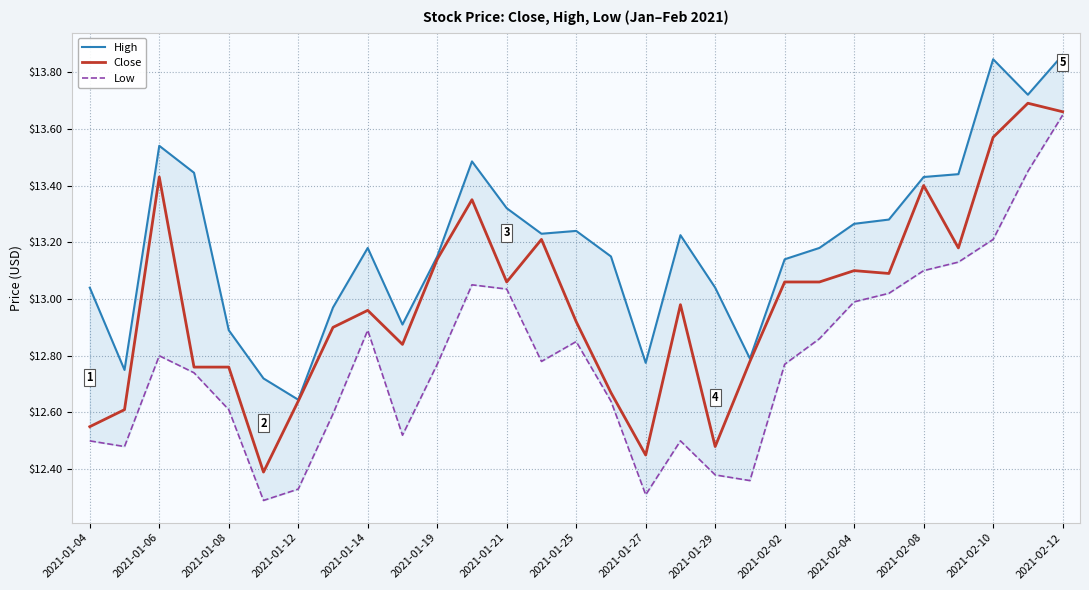

Does the chart display data point markers on the line(s)?

No